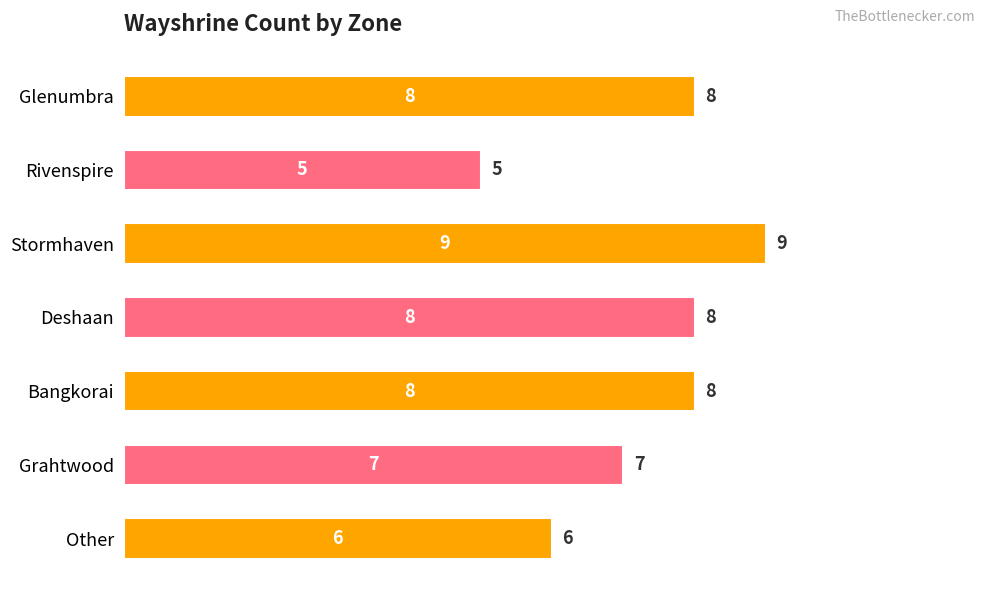

Where is the data nearest to the value 7?

Grahtwood